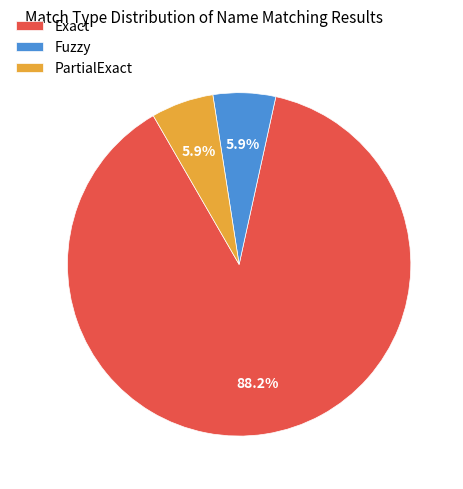

What is the majority slice?

Exact